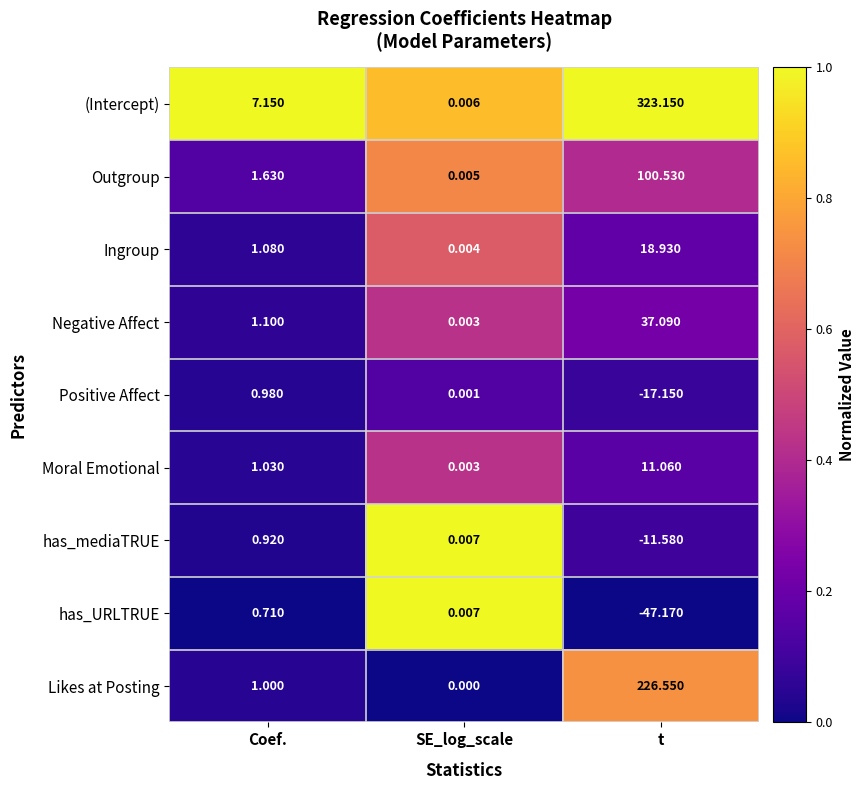

At Coef., list the series in order from largest to smallest.

(Intercept), Outgroup, Negative Affect, Ingroup, Moral Emotional, Likes at Posting, Positive Affect, has_mediaTRUE, has_URLTRUE